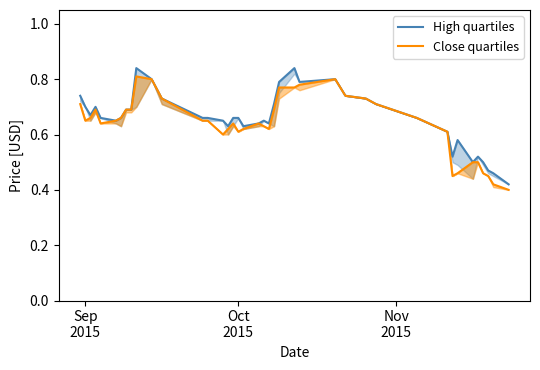

Is the value of High quartiles at 16 greater than the value of Close quartiles at 35?

Yes